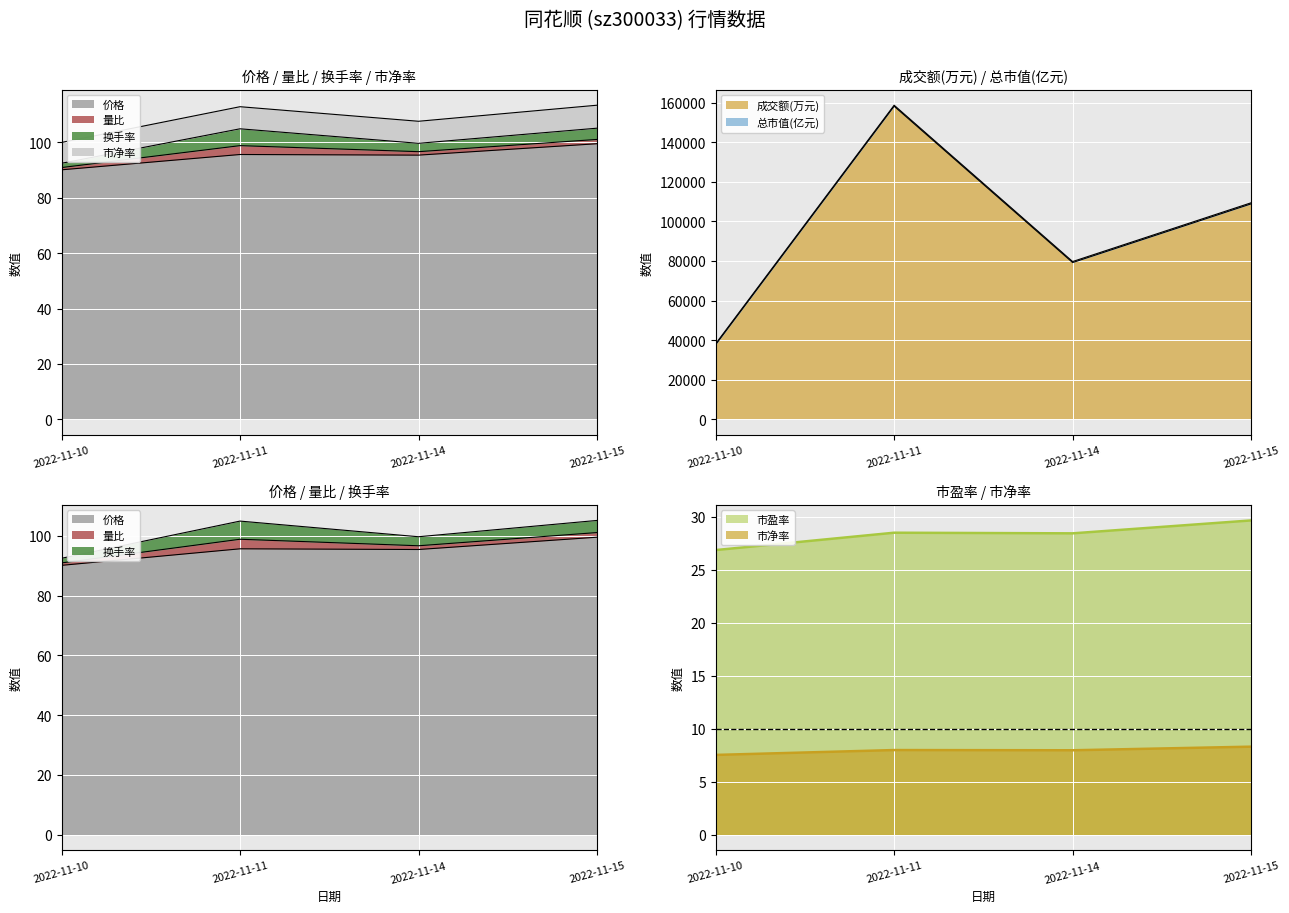

What is the sum of all 价格 values?

380.6